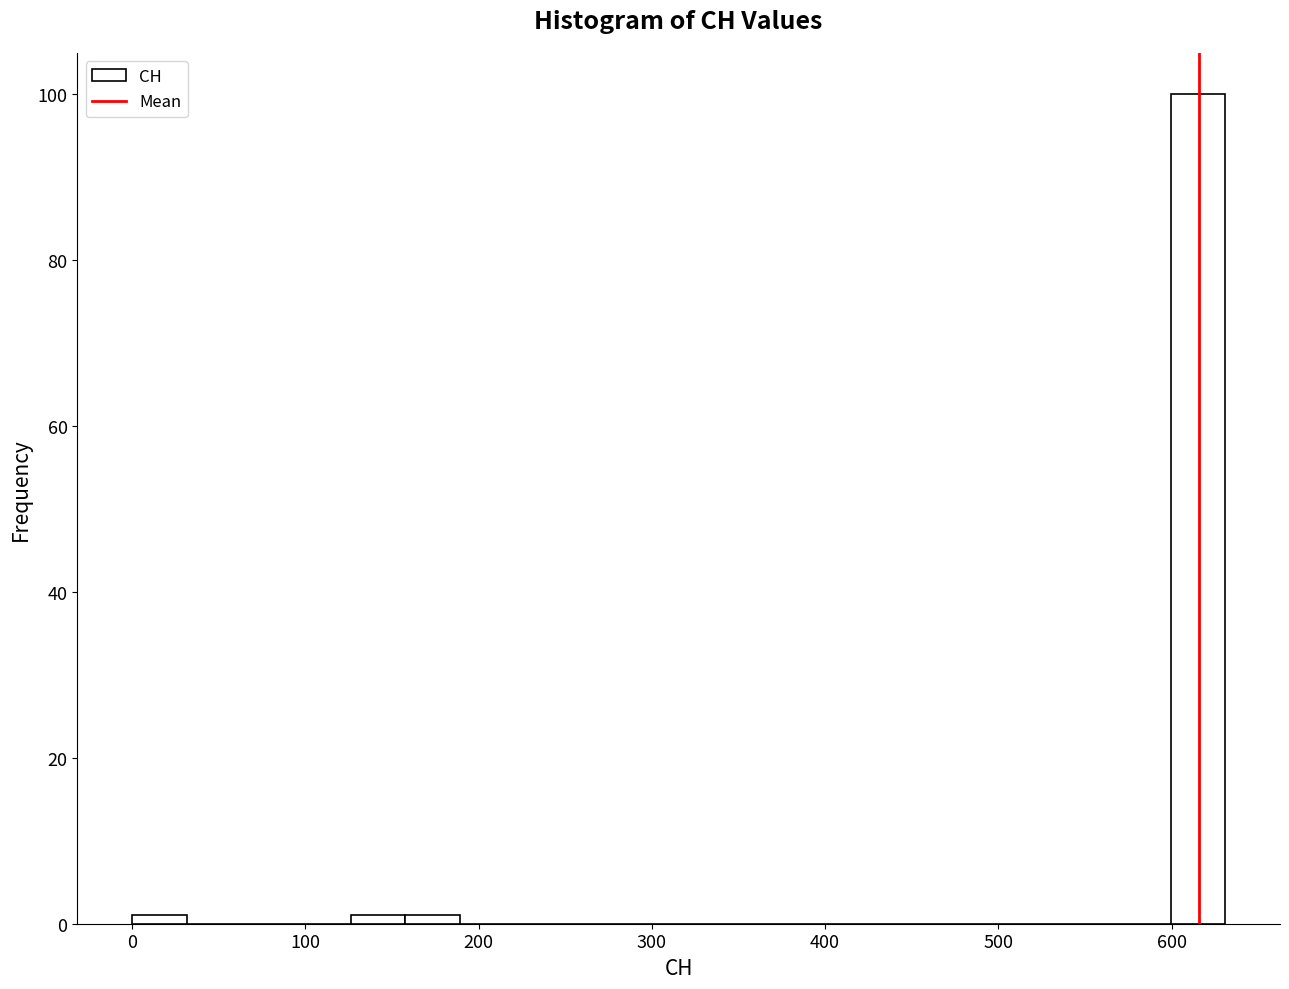

Read against the x-axis, roughly where is the centre of the tallest bar?

620